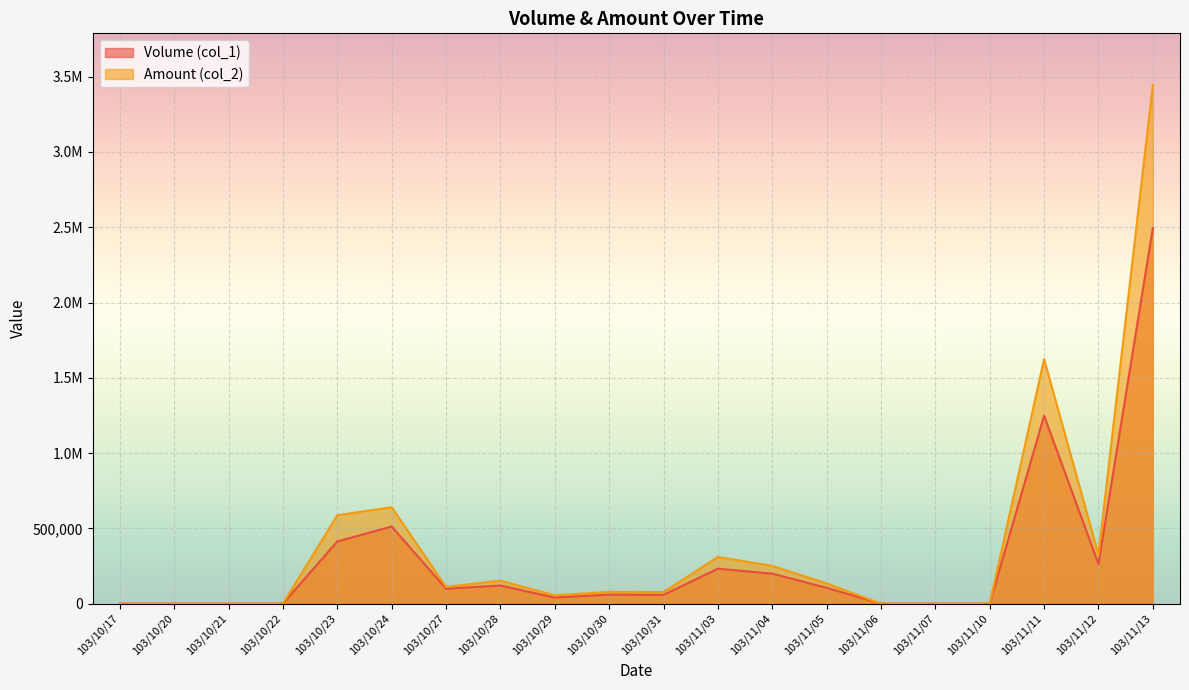

What is the sum of all Volume (col_1) values?

5844000